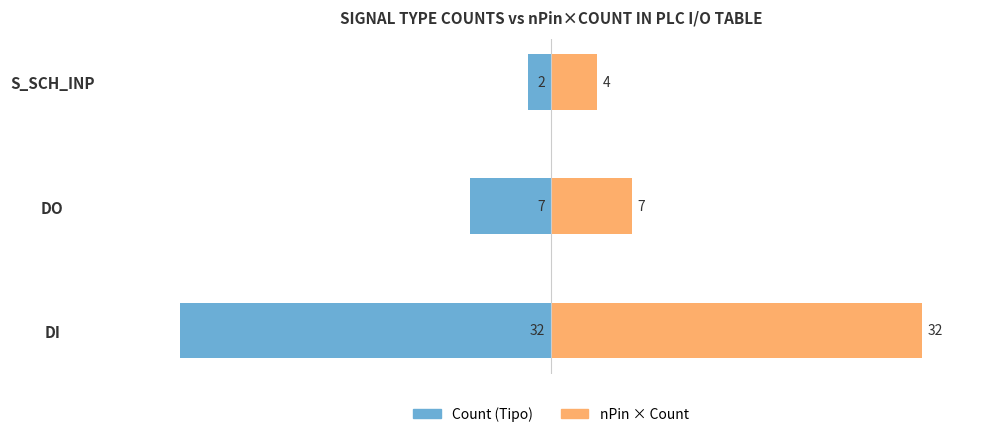

How many values in the nPin × Count series exceed 7?

1